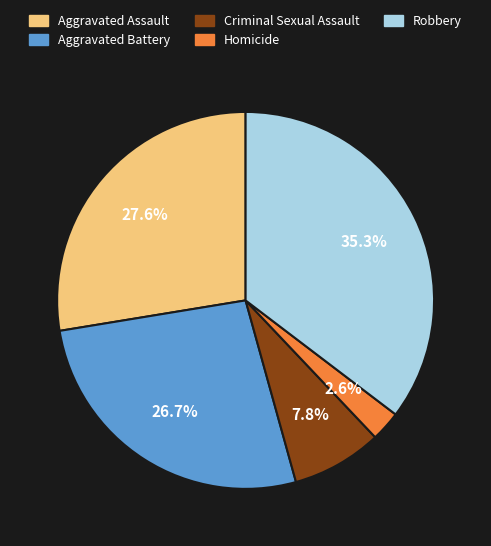

To the nearest percent, what is the difference between the largest and smallest slice percentages?

33%